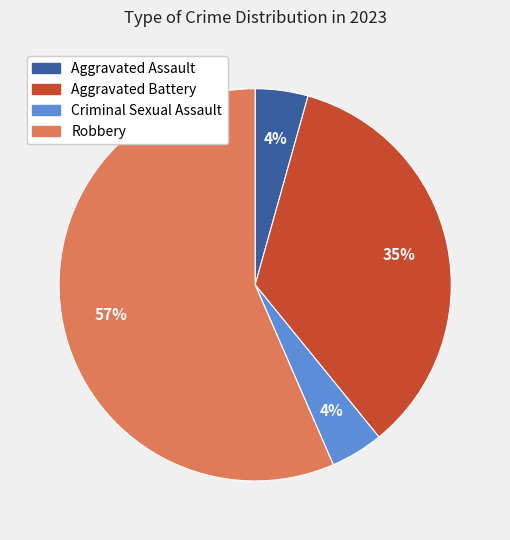

What is the majority slice?

Robbery